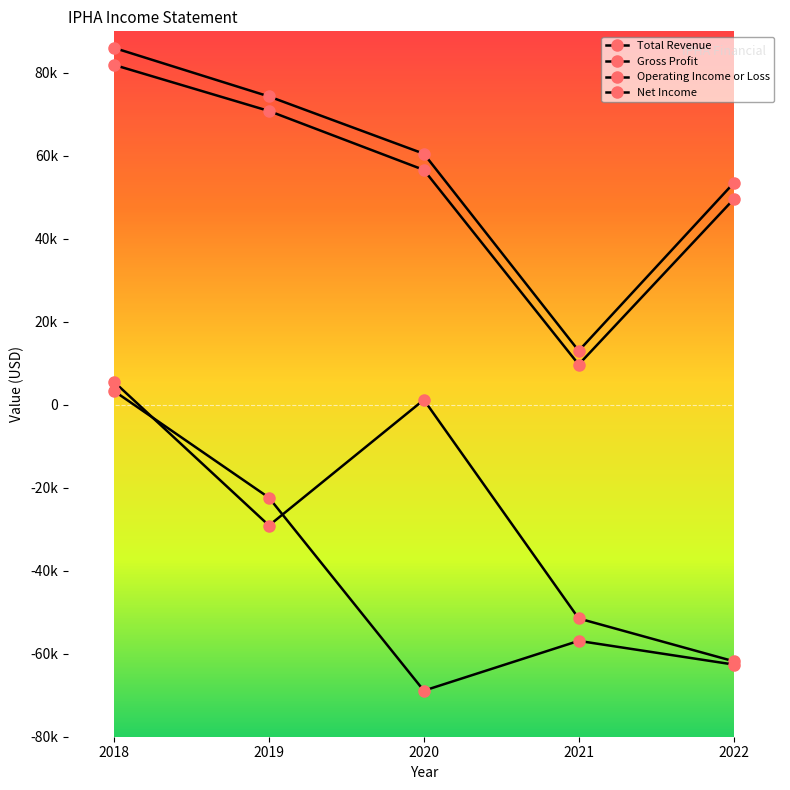

Rank the series at 2022 from lowest to highest value.

Net Income, Operating Income or Loss, Gross Profit, Total Revenue